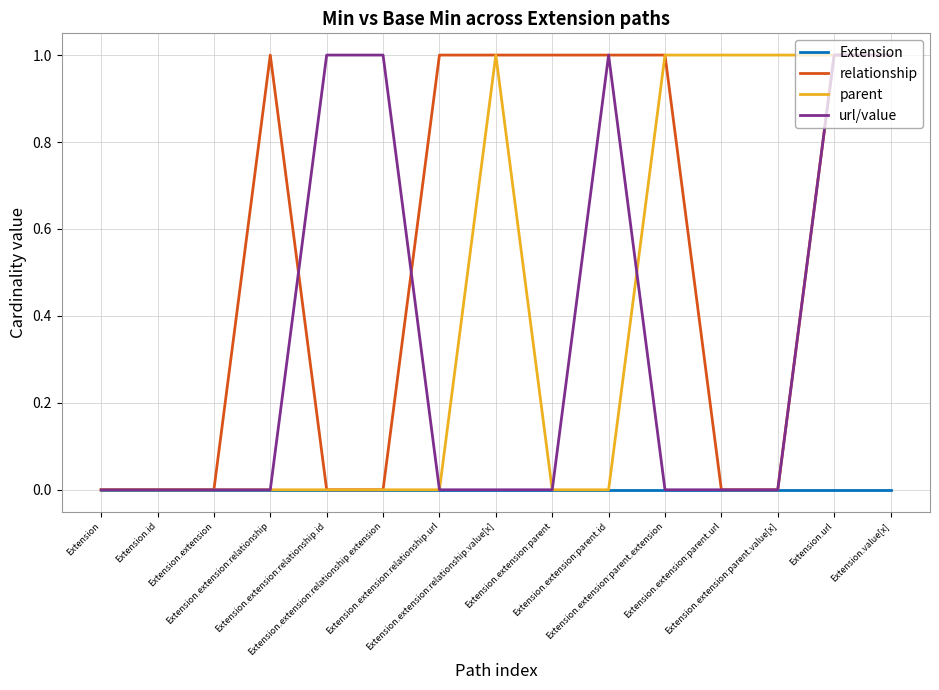

List the series in order of their peak value, highest first.

relationship, parent, url/value, Extension